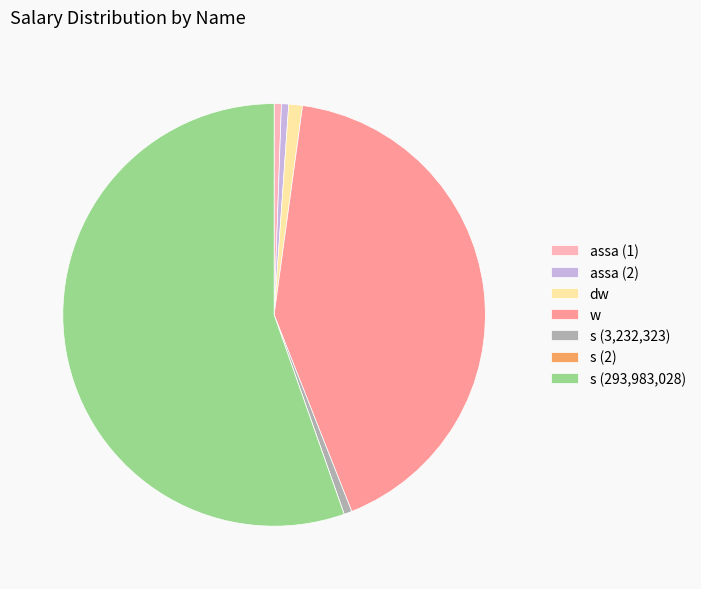

True or false: assa (2) accounts for 12% of the total.

False